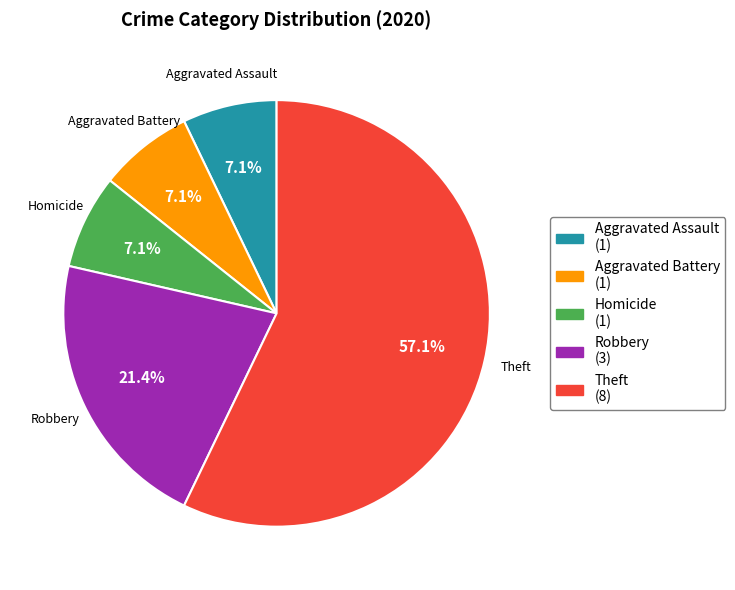

Which has a higher value, Homicide (1) or Robbery (3)?

Robbery (3)